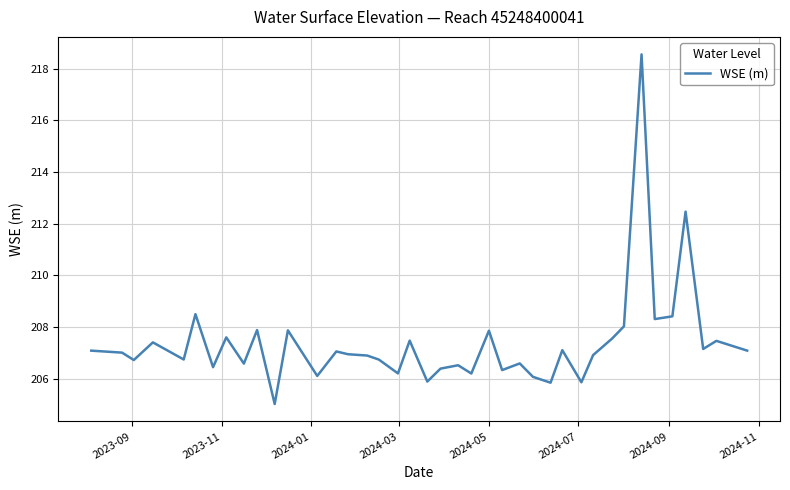

What is the greatest value displayed?

218.6